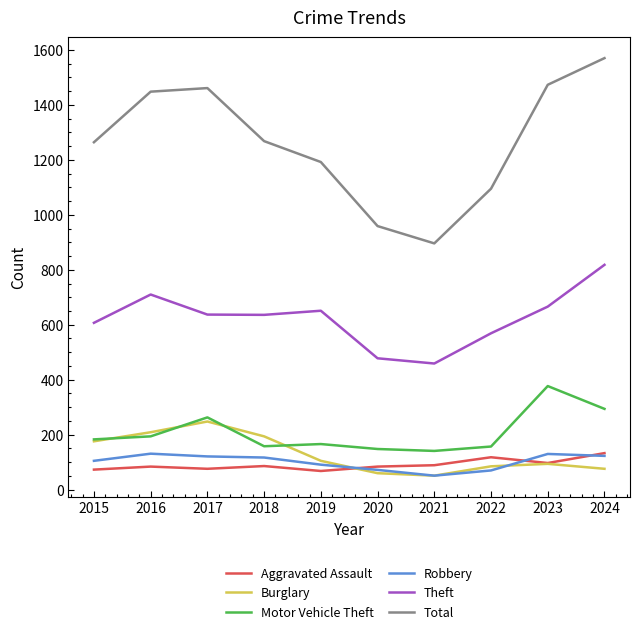

What are all the series names shown in the legend?

Aggravated Assault, Burglary, Motor Vehicle Theft, Robbery, Theft, Total